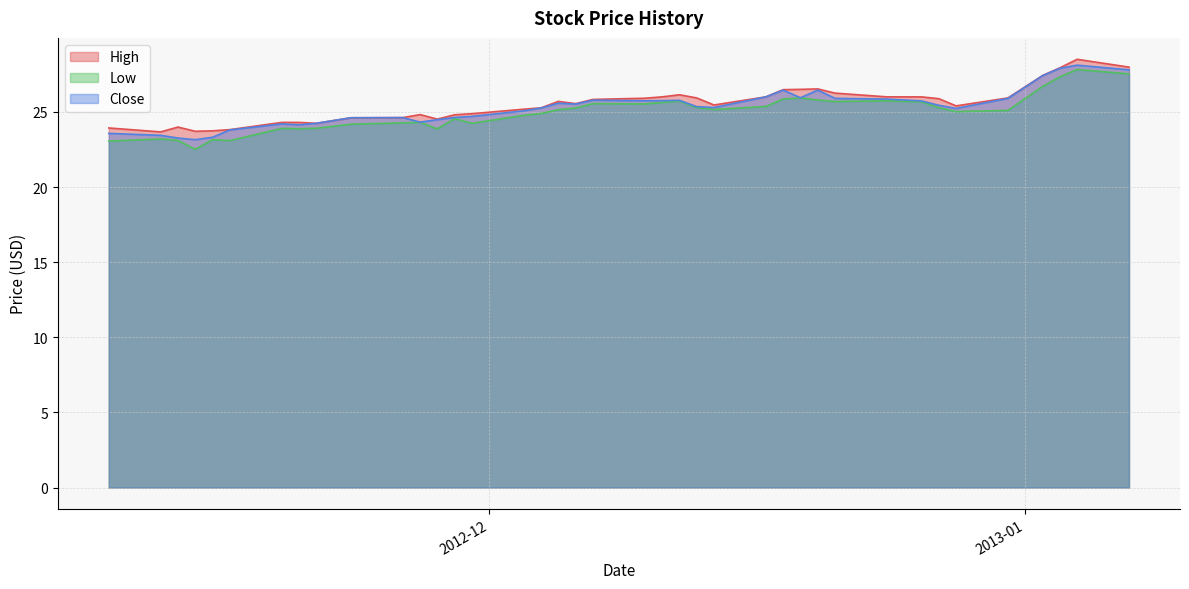

At which category does the chart reach its peak across all series?

2013-01-04